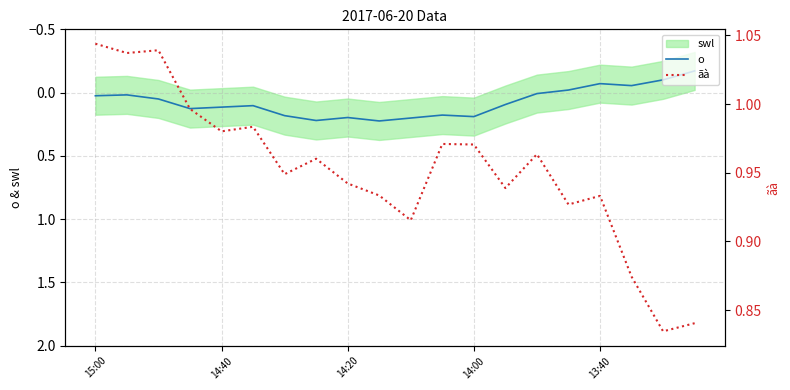

Which series has the largest range (max minus min)?

o